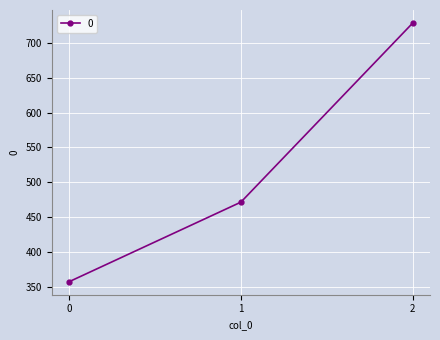

Reading left to right, transcribe all the data shown in this chart.

357.1	471.4	728.6